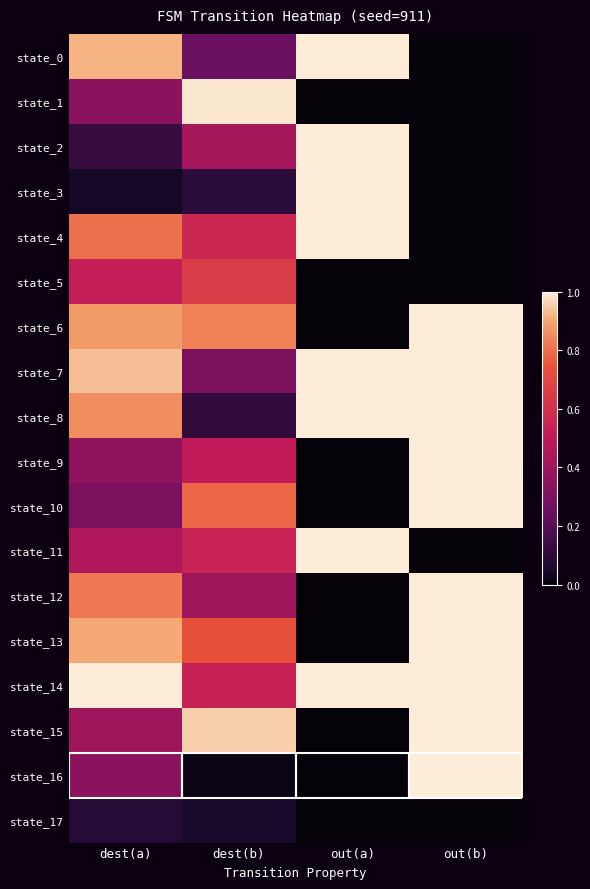

What is the maximum value shown in the chart?

1.0